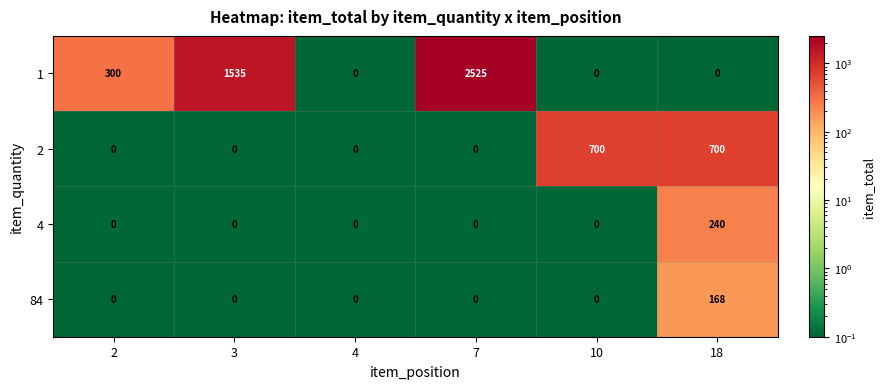

What is the sum of all 84 values?

168